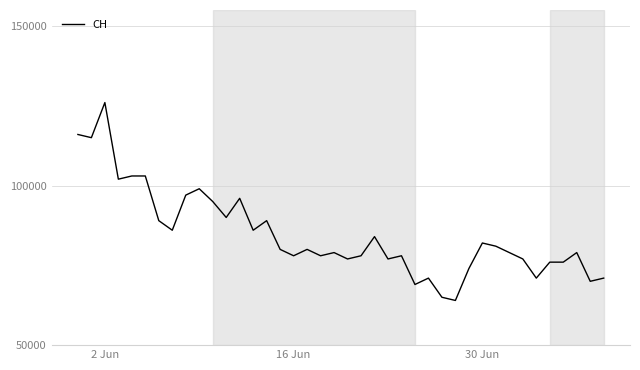

What is the smallest value displayed?

64000